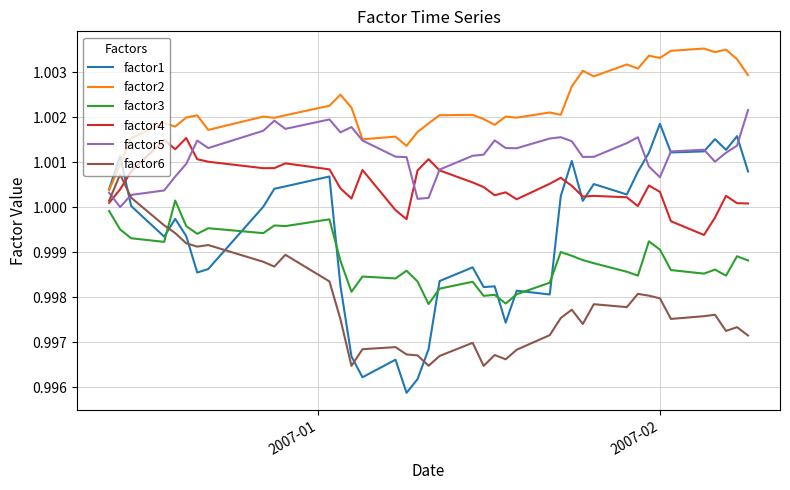

Which series has the largest total across all categories?

factor2